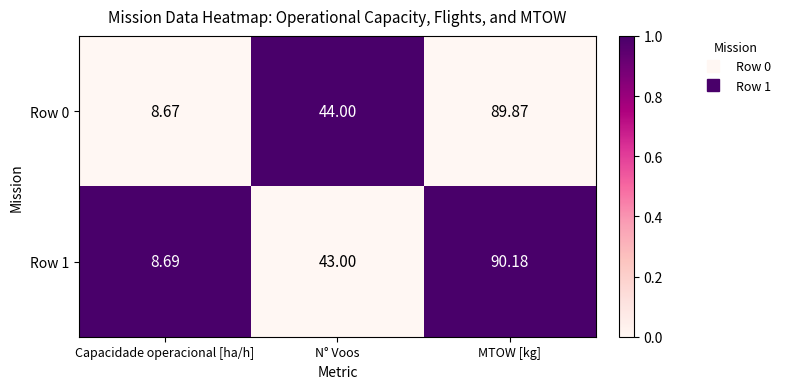

What is the maximum value shown in the chart?

90.2